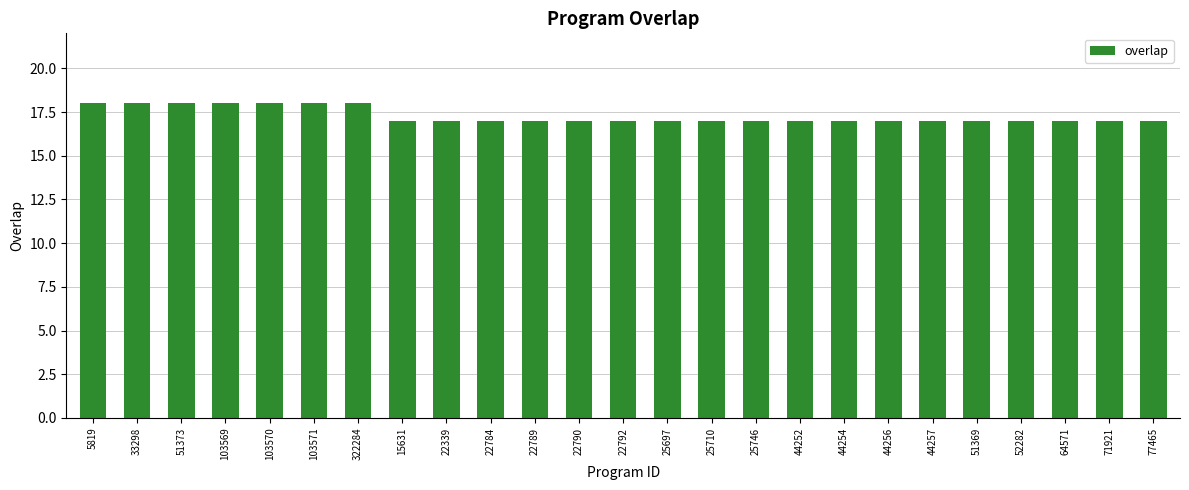

Does the chart contain any negative values?

No